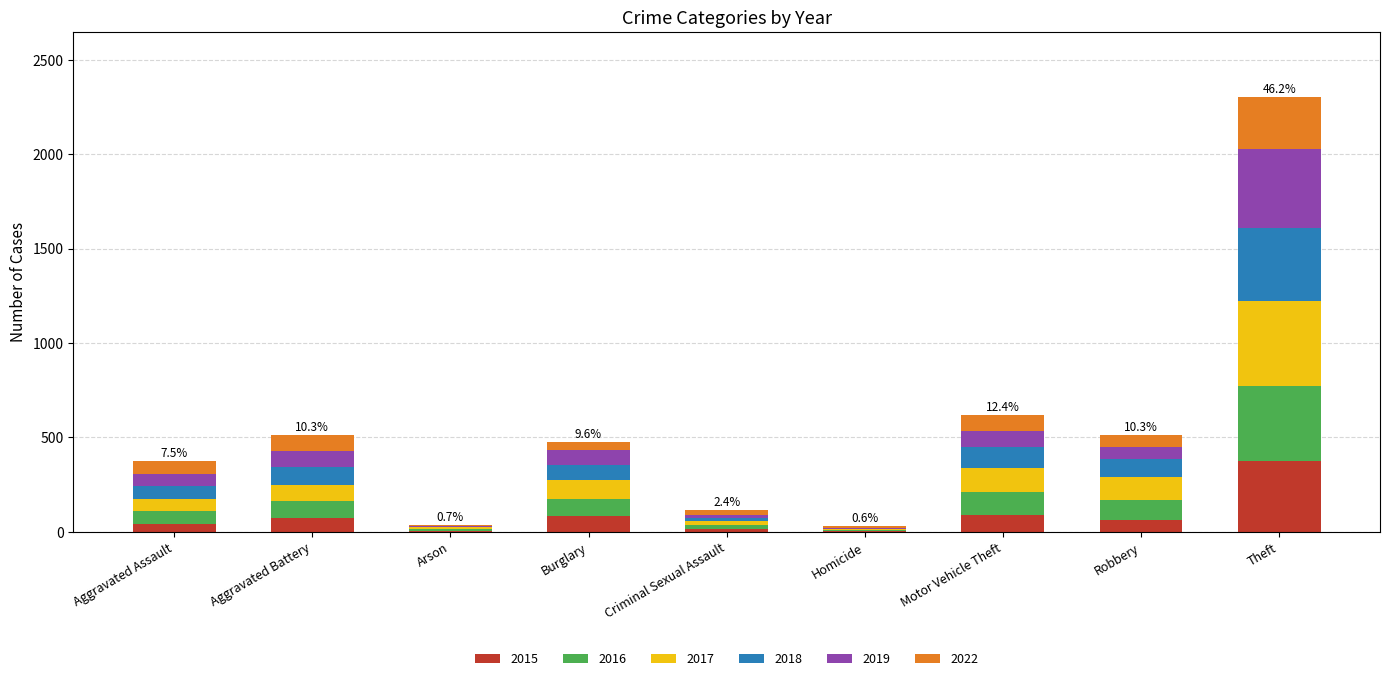

Are the bars grouped side by side (vs. stacked)?

No